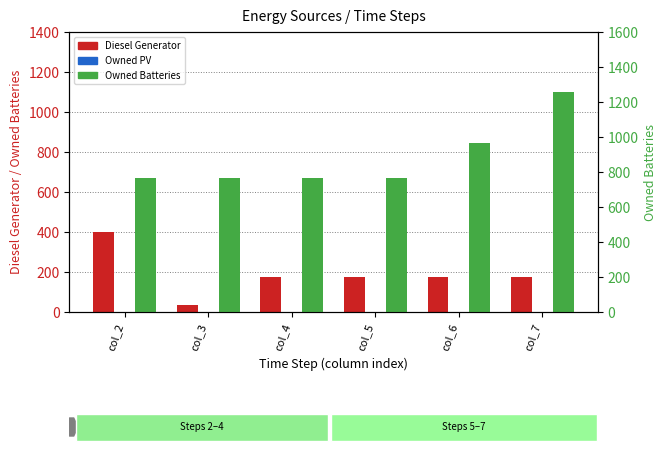

Between col_2 and col_5, which series saw the biggest shift?

Diesel Generator